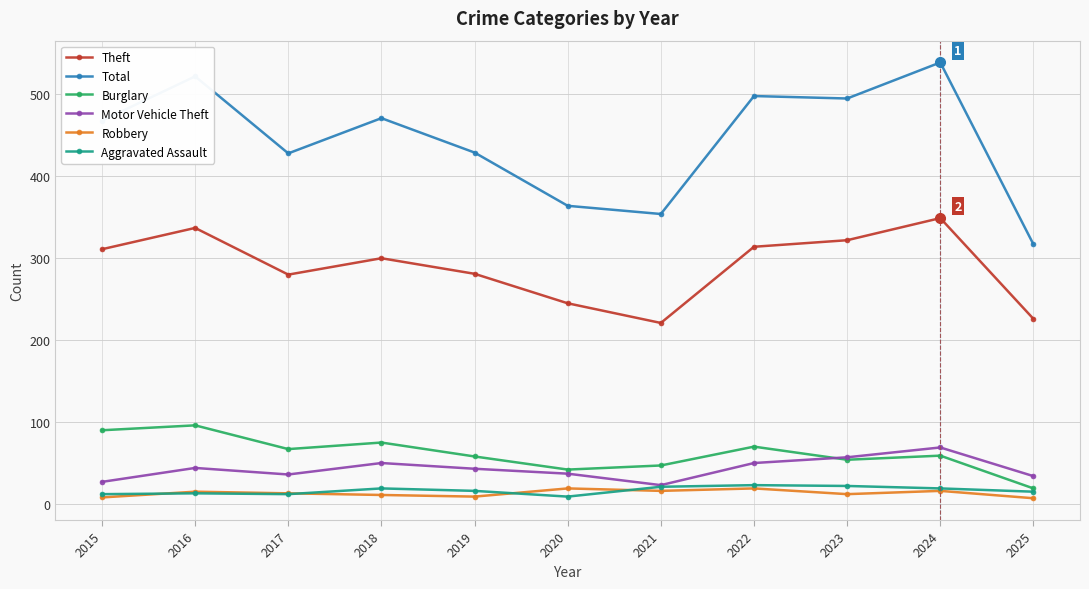

What is the value of the Aggravated Assault point at the 3rd from the left?

12